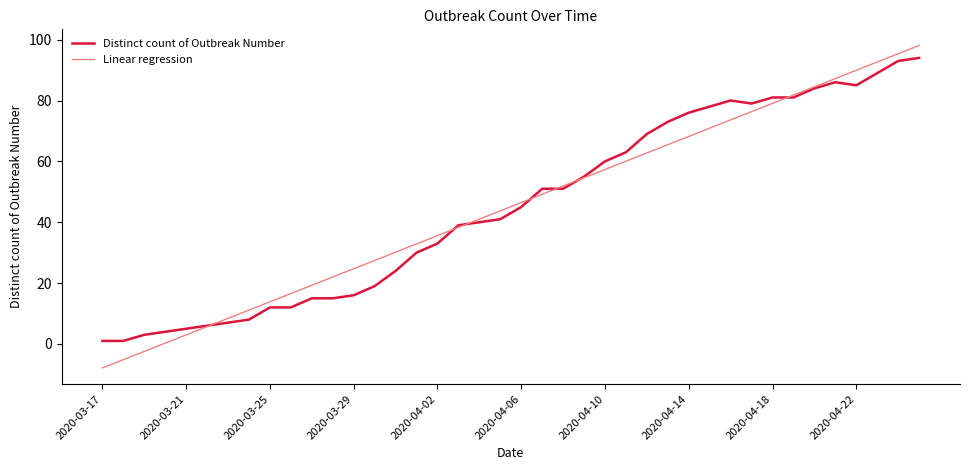

What is the difference between the maximum and minimum values in the Linear regression series?

106.0